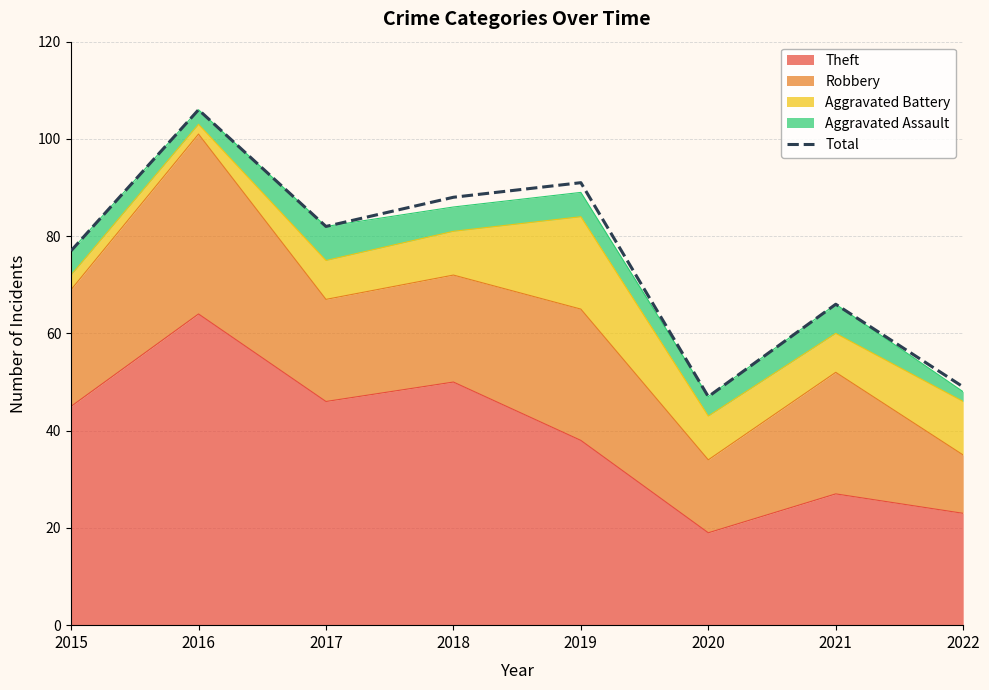

The value at 2016 is 106. True or false?

True